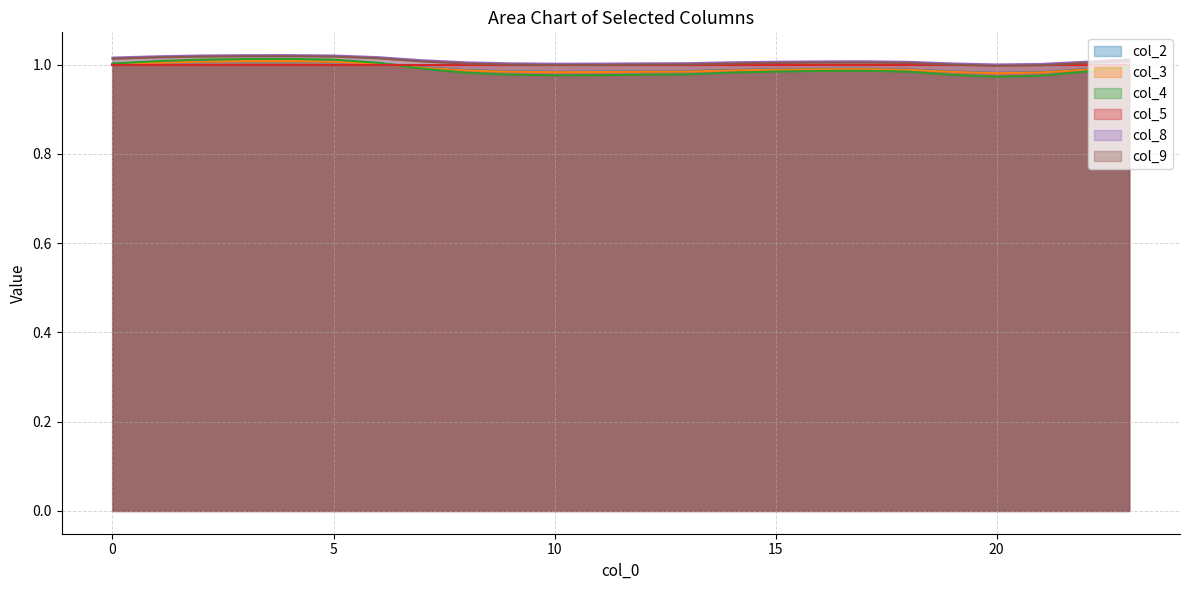

What are all the series names shown in the legend?

col_2, col_3, col_4, col_5, col_8, col_9